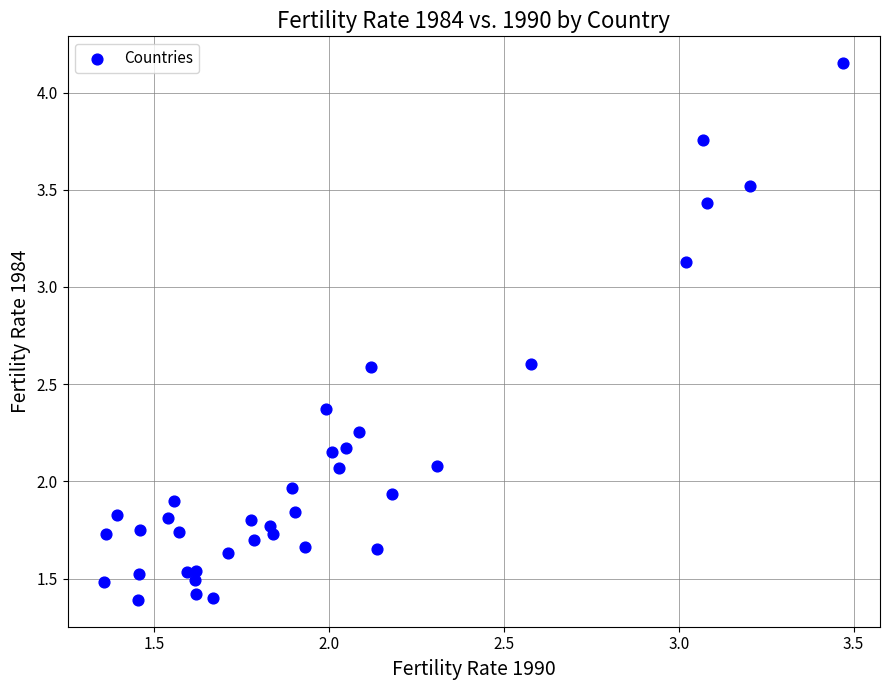

What is the range of Y values (max minus min)?

2.8